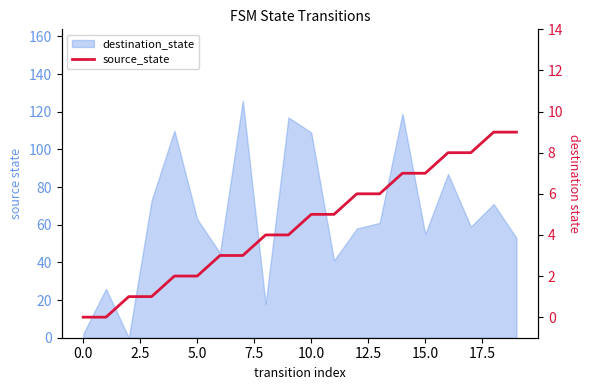

What is the change in value from 10 to 14?

+2